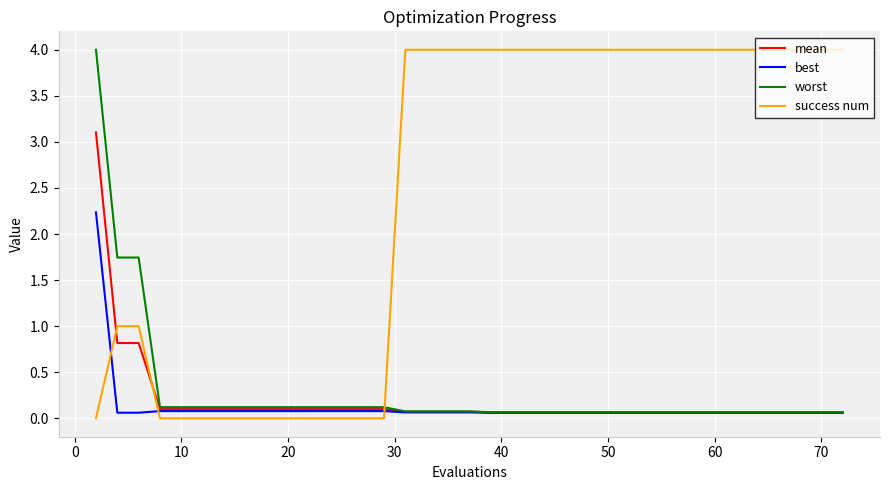

What is the maximum value shown in the chart?

4.0